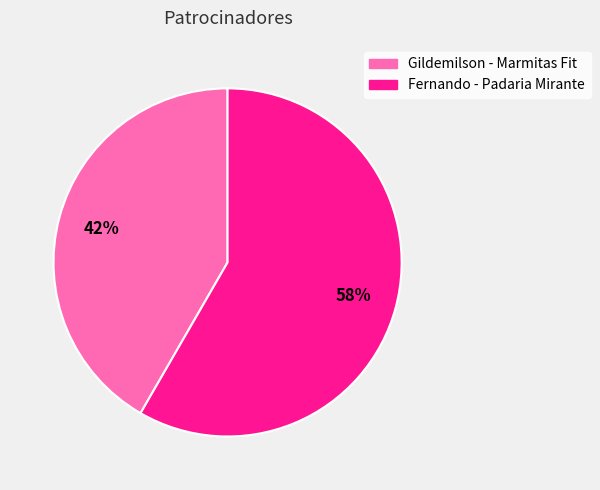

Which category accounts for the majority?

Fernando - Padaria Mirante